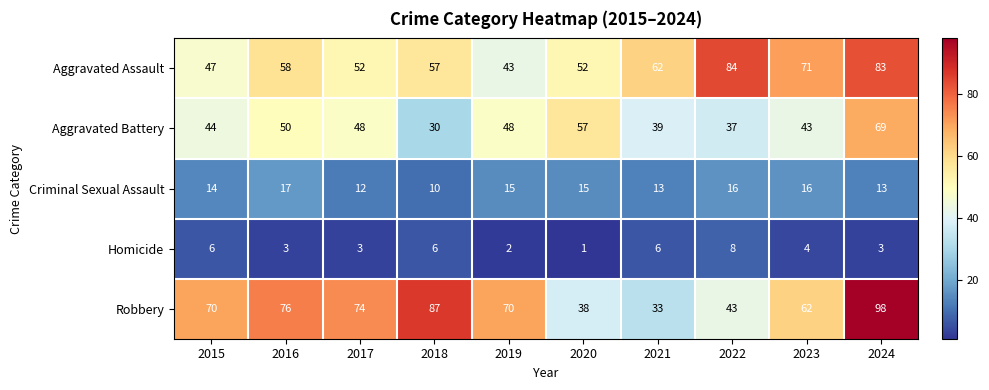

How many data points does each series have?

10